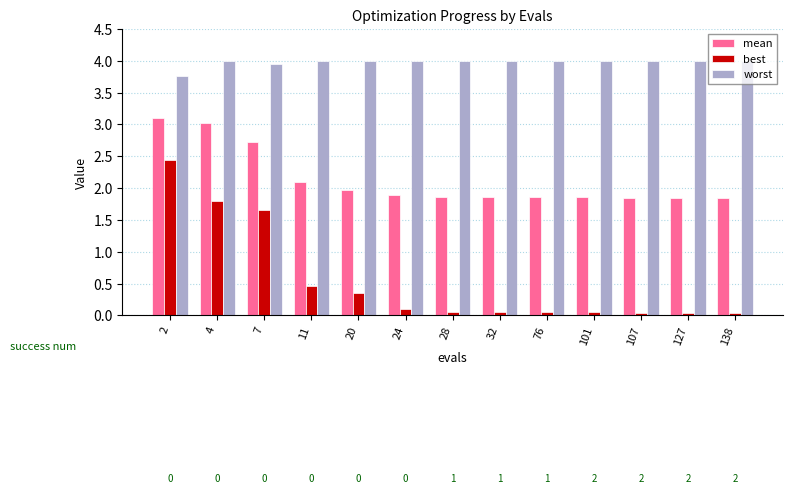

Rank the series by their maximum value, from highest to lowest.

worst, mean, best